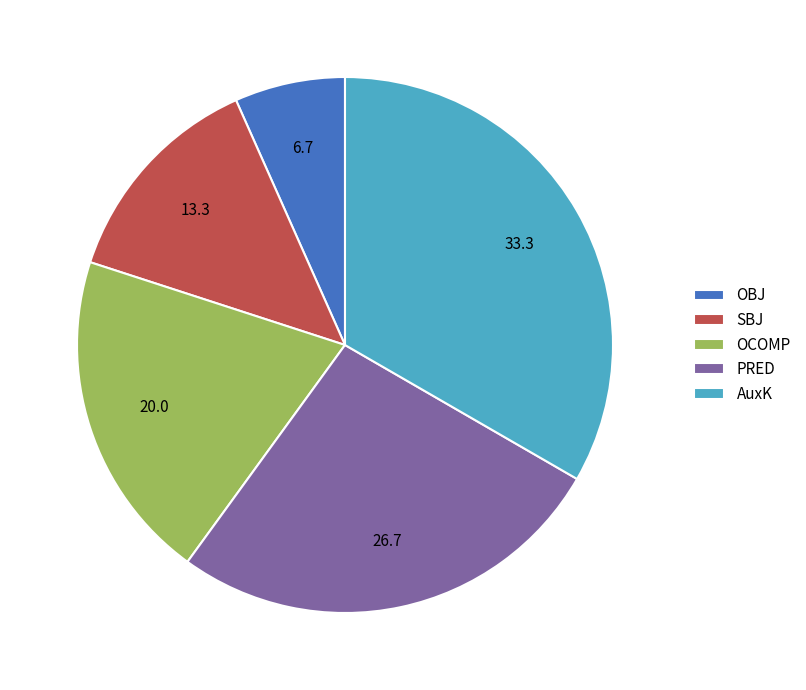

Is there any slice that represents more than half of the pie?

No